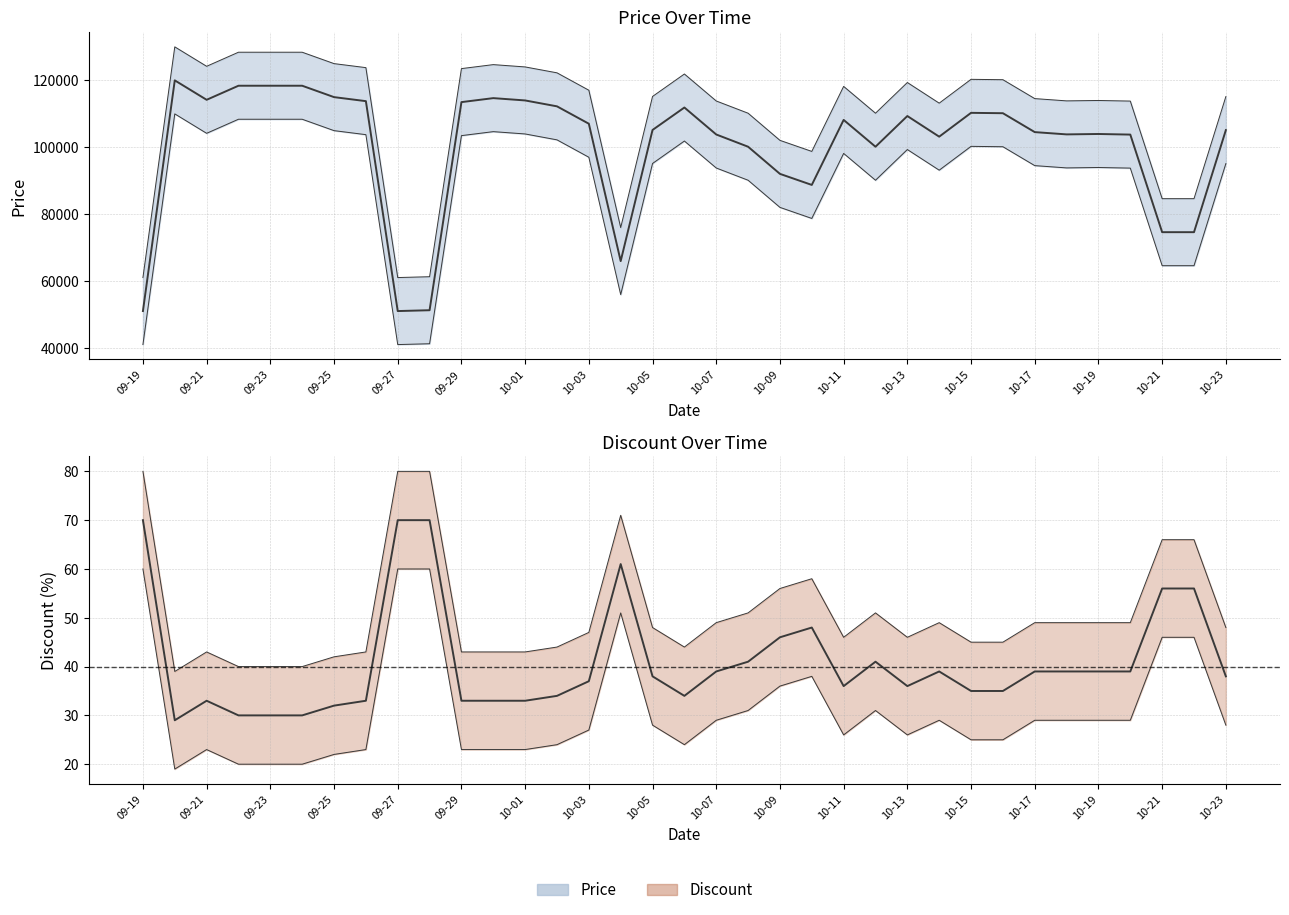

True or false: Discount and Price cross at least once.

False